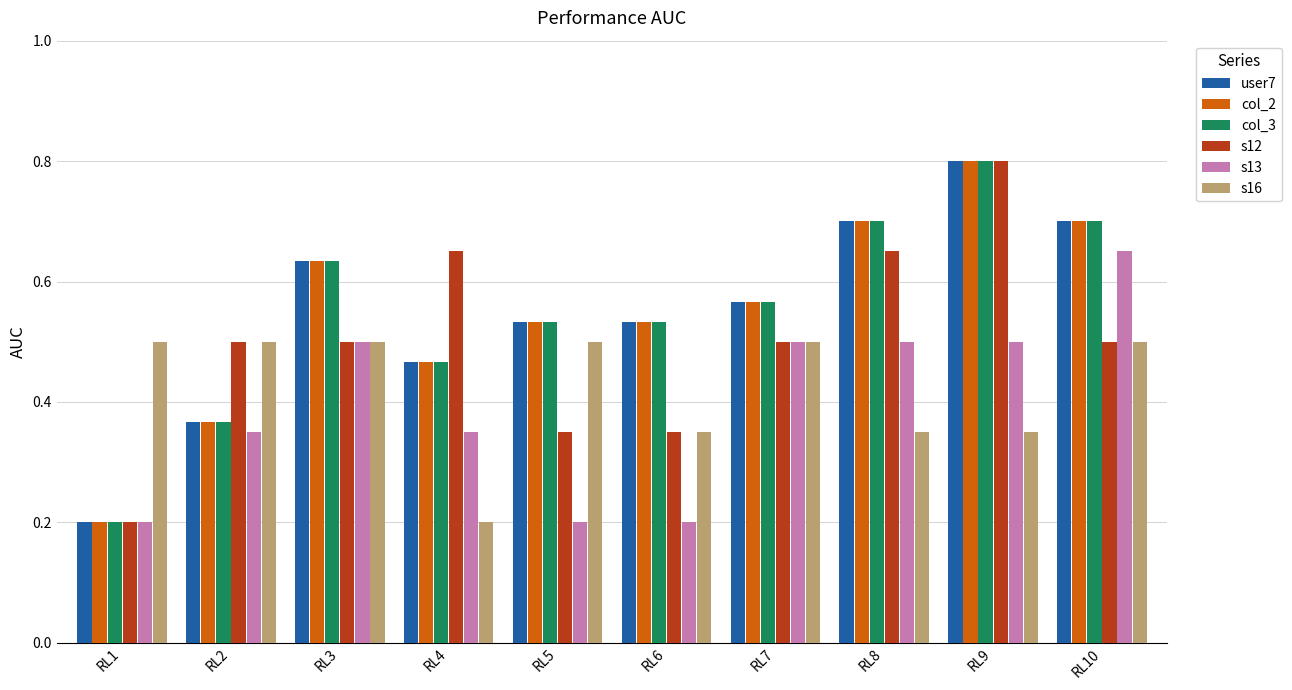

Which series changed the most between RL3 and RL5?

s13